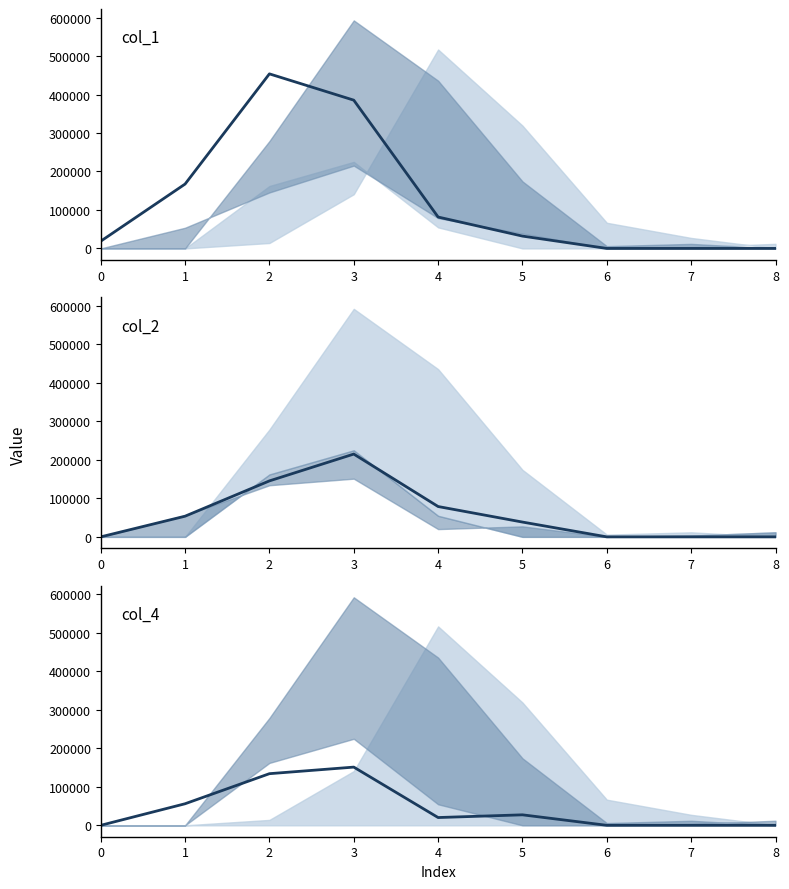

True or false: col_1 (center) has more than 0 interior local peaks.

True